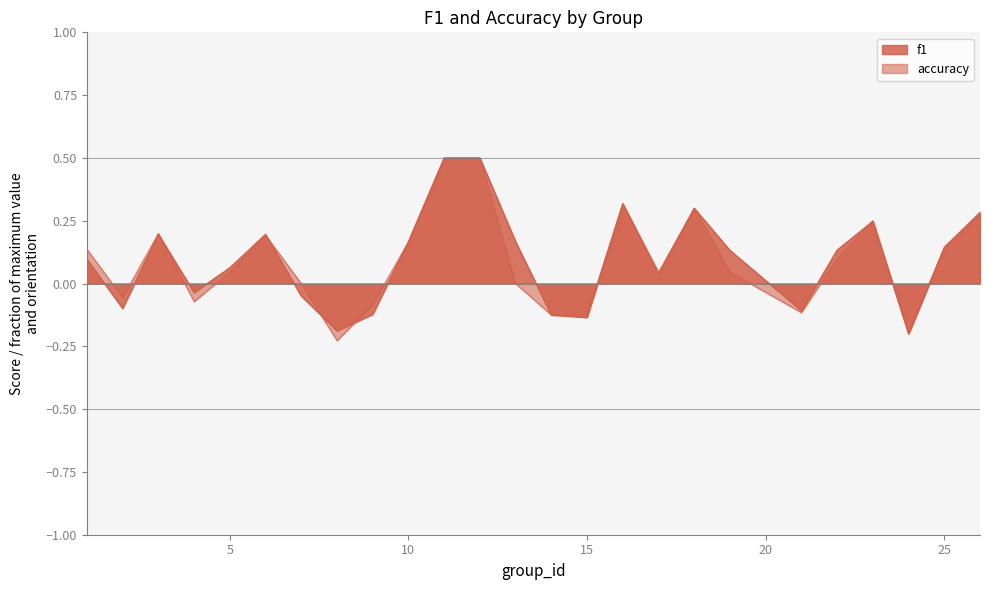

How many data points in accuracy are above 0?

15